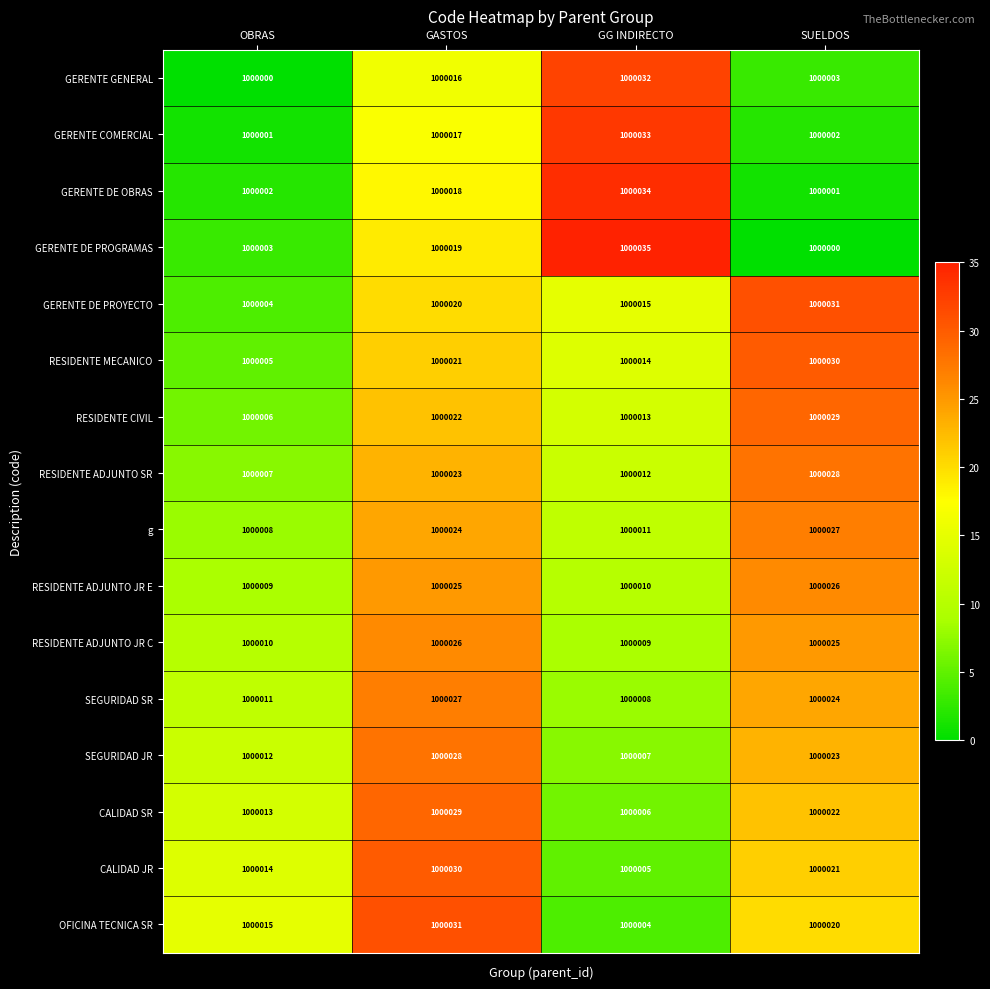

What is the minimum value for CALIDAD SR?

1000006